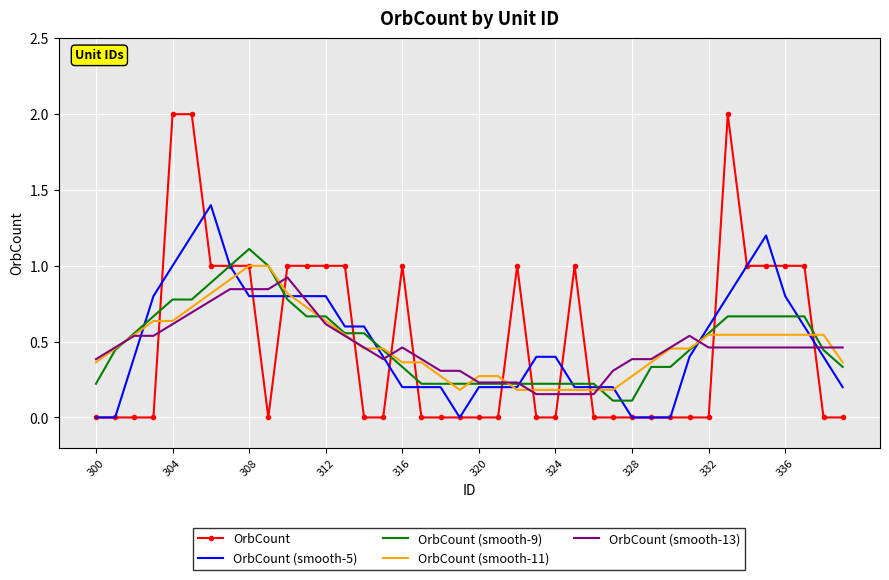

Which series has the widest spread of values?

OrbCount